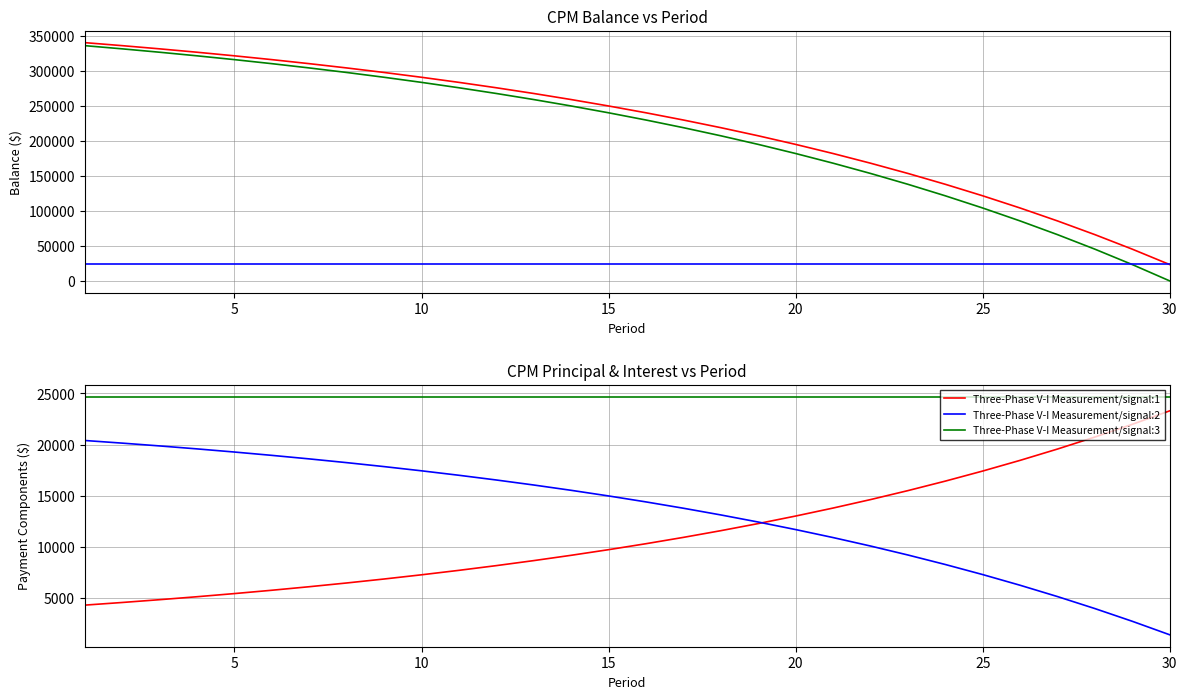

True or false: Three-Phase V-I Measurement/signal:1 and Payment cross at least once.

False